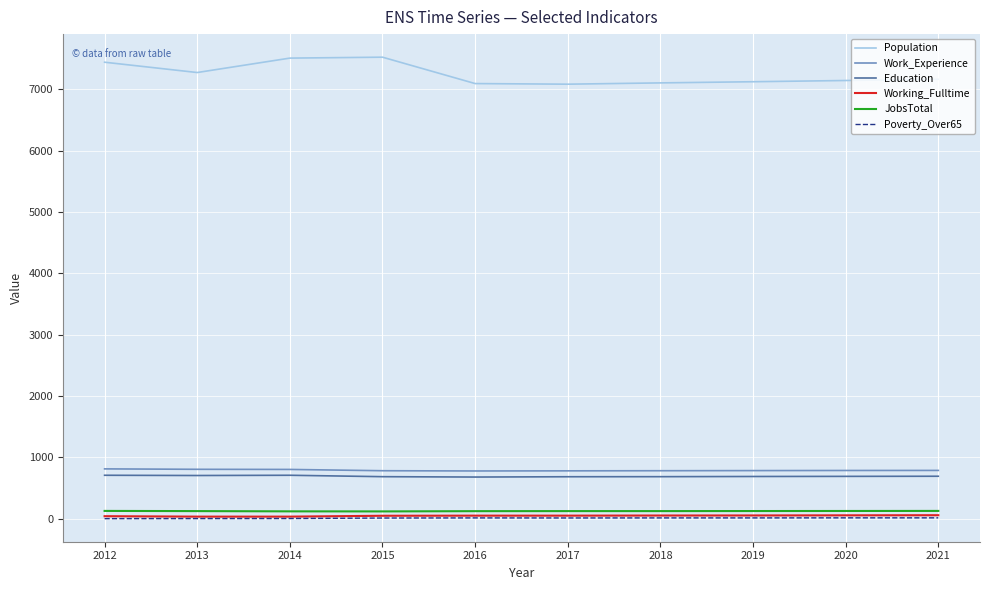

Which series has the largest range (max minus min)?

Population